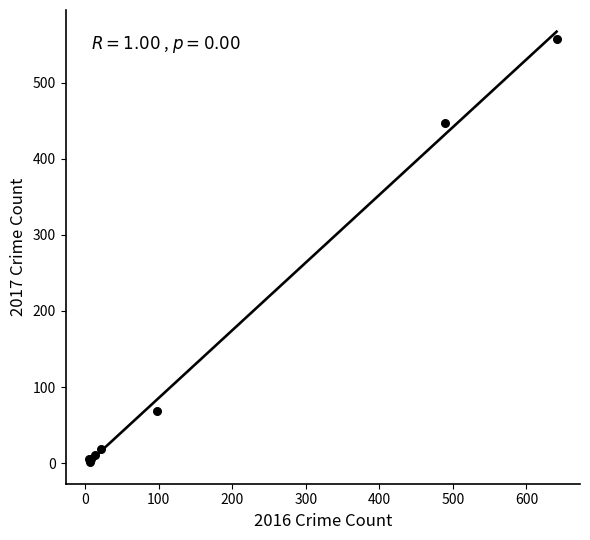

What Y value in the scatter plot is closest to 280?

447